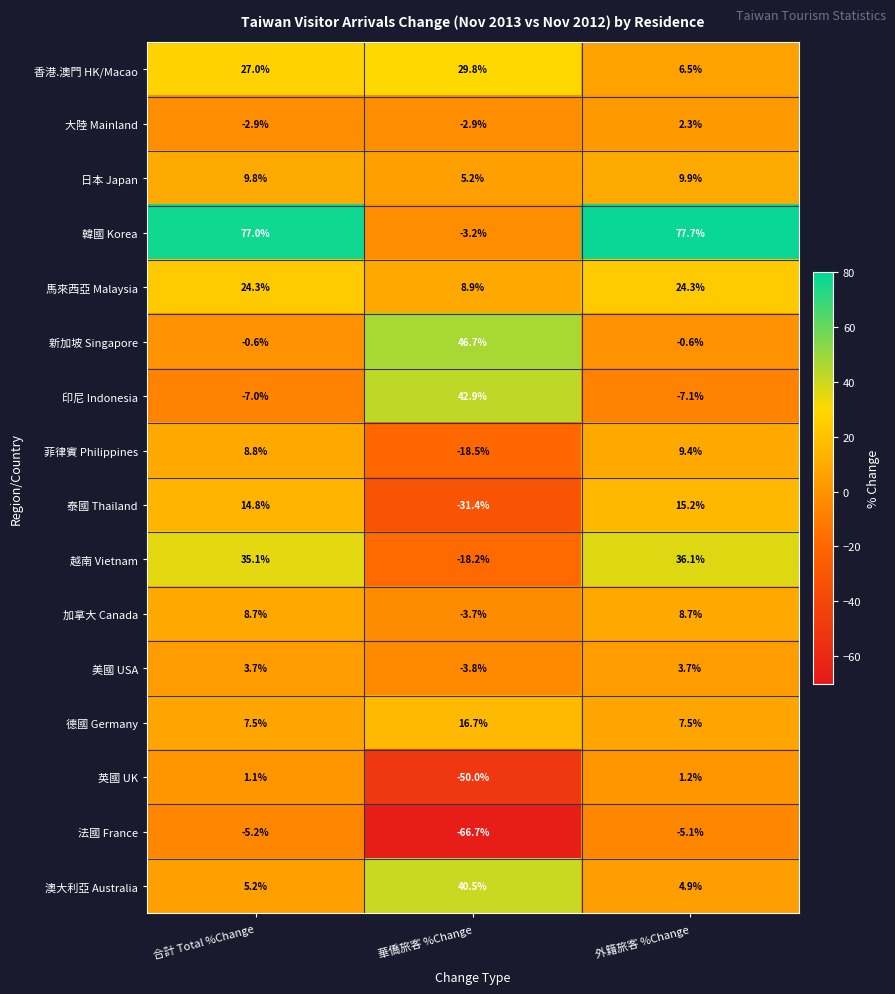

Which series has the largest range (max minus min)?

韓國 Korea